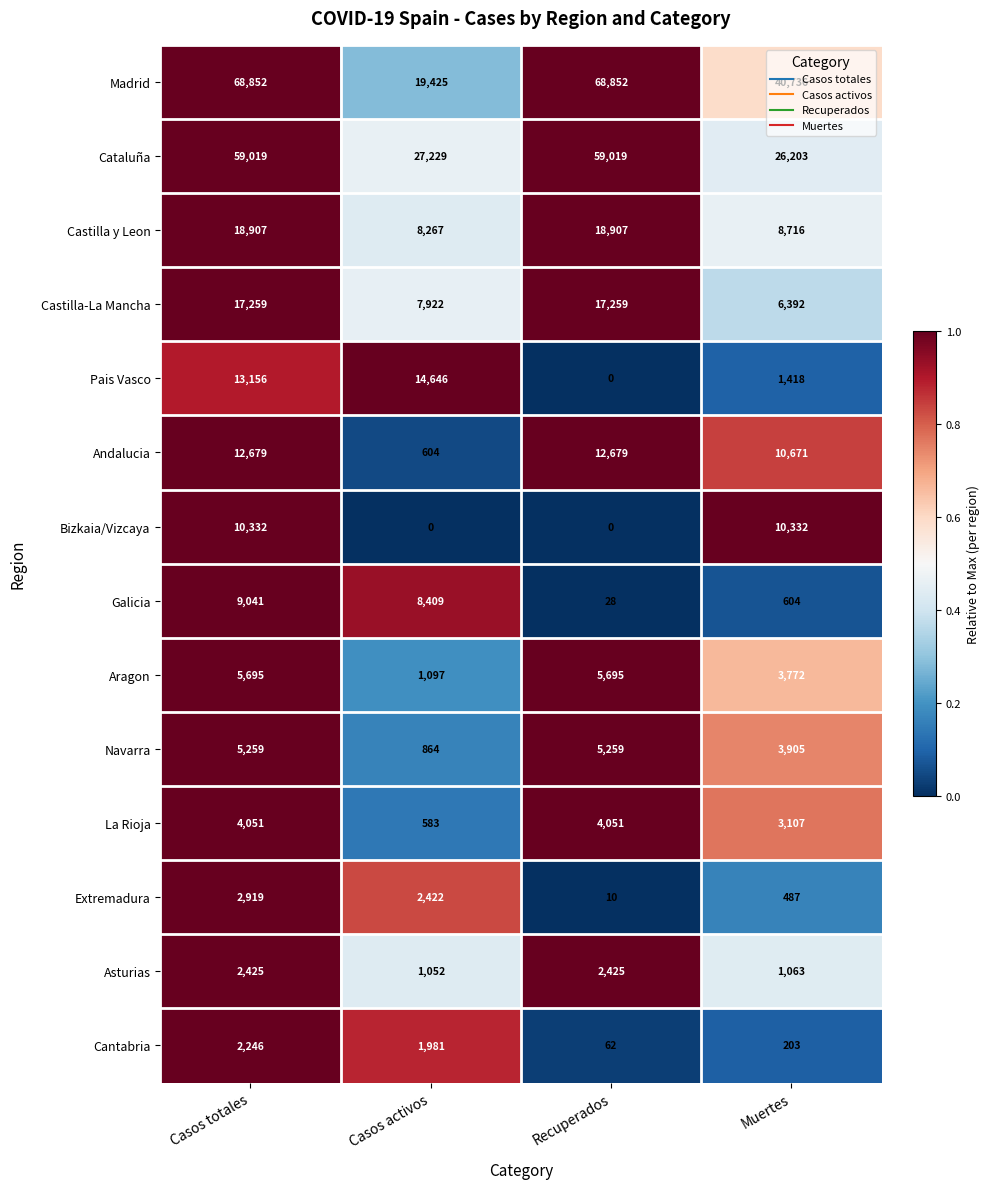

Is it true that Asturias equals 618 at Muertes?

False